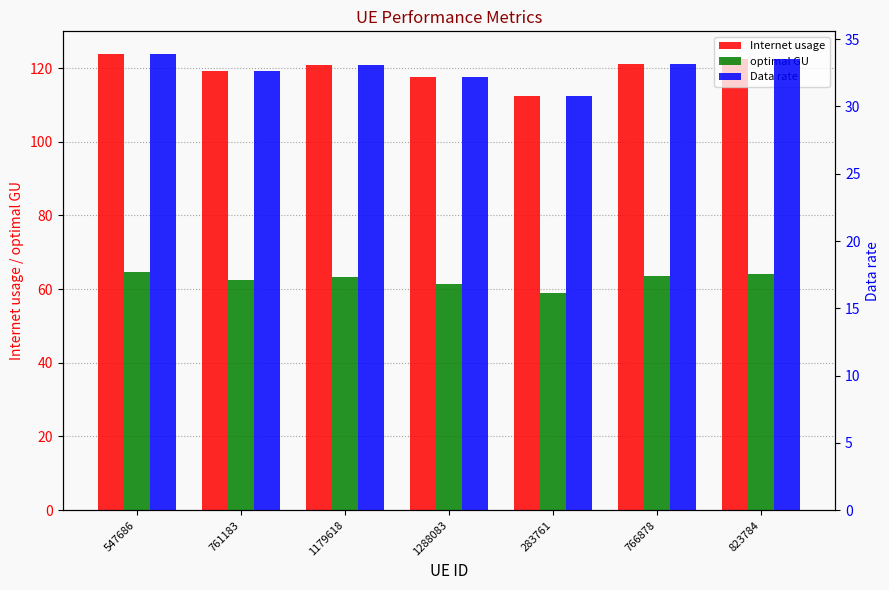

What is the spread (max minus min) of values at 283761?

81.6